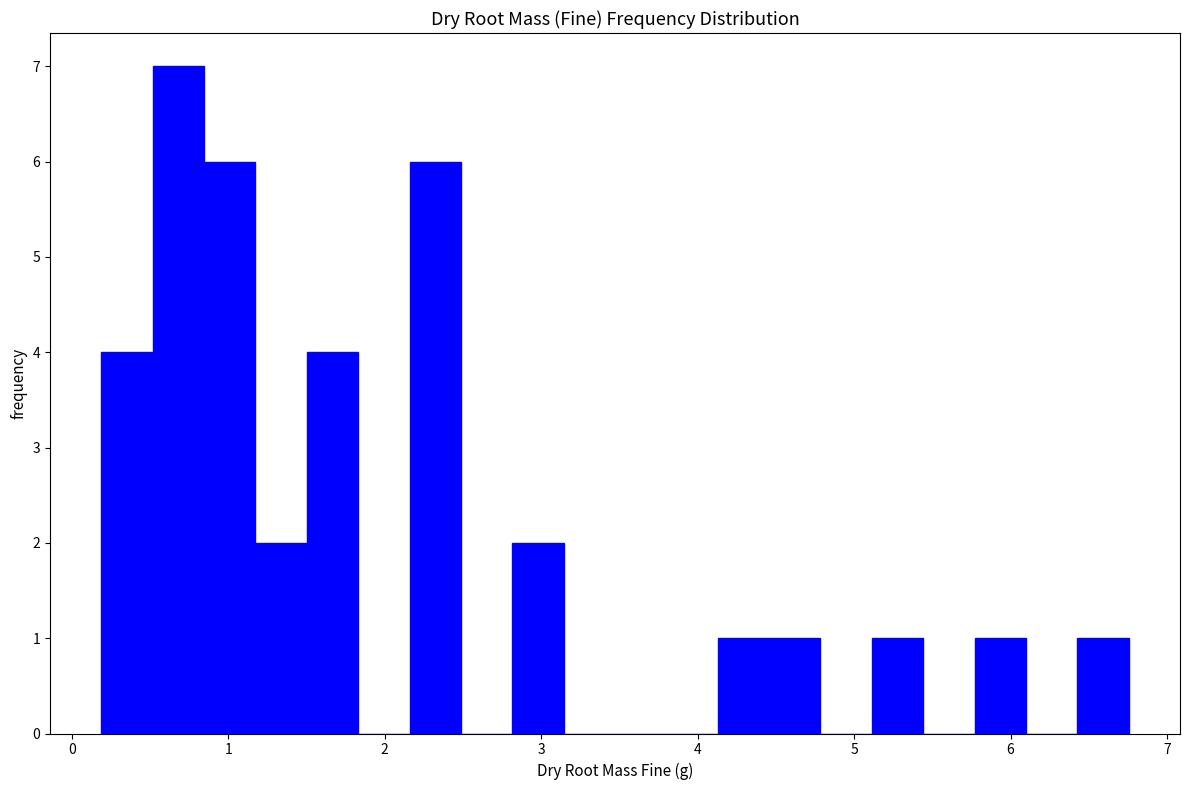

Read against the x-axis, roughly where is the centre of the tallest bar?

0.7